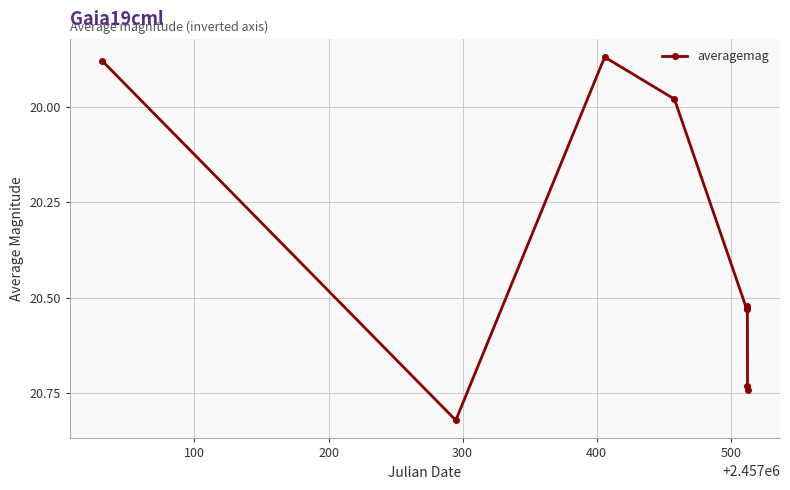

What is the sum of all values?

183.6